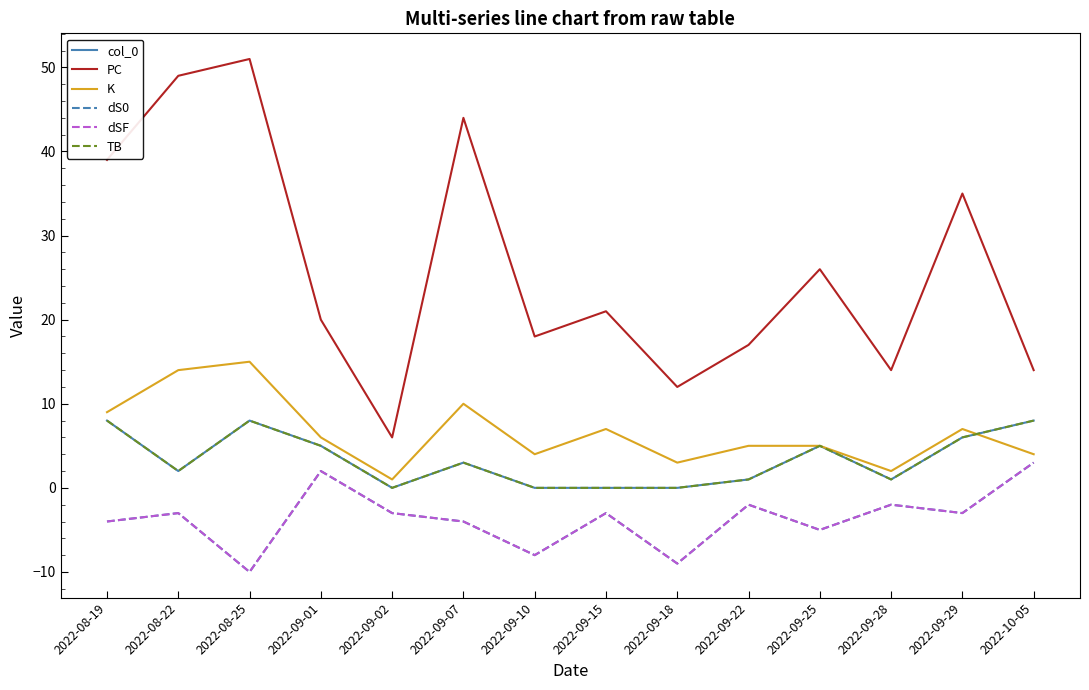

List the labels in order of K value, smallest first.

2022-09-02, 2022-09-28, 2022-09-18, 2022-09-10, 2022-10-05, 2022-09-22, 2022-09-25, 2022-09-01, 2022-09-15, 2022-09-29, 2022-08-19, 2022-09-07, 2022-08-22, 2022-08-25